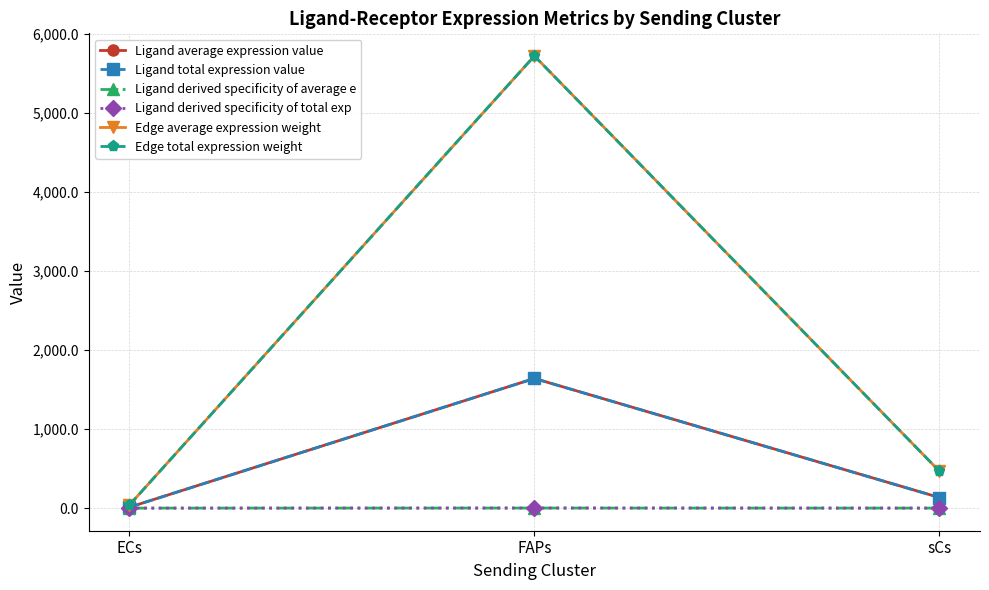

Between sCs and FAPs, which is larger?

FAPs